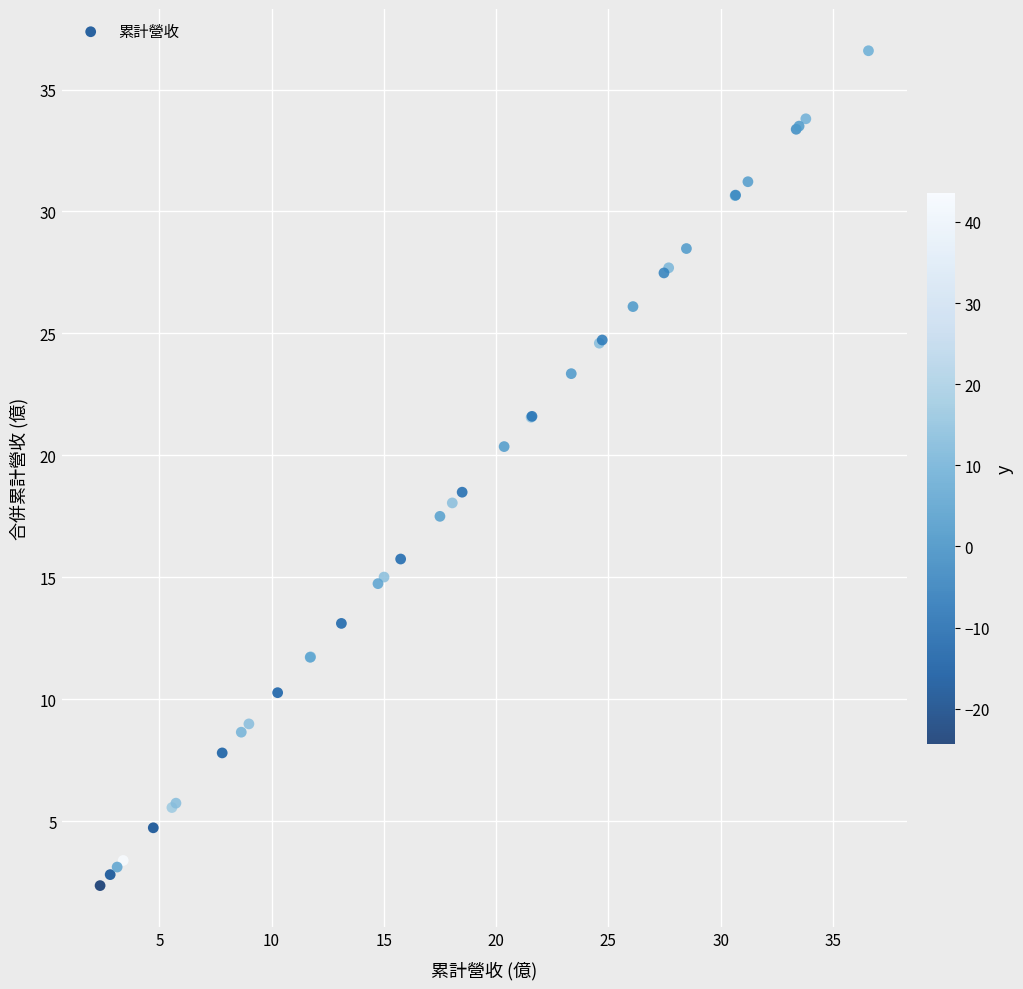

What Y value in the scatter plot is closest to 19?

18.5